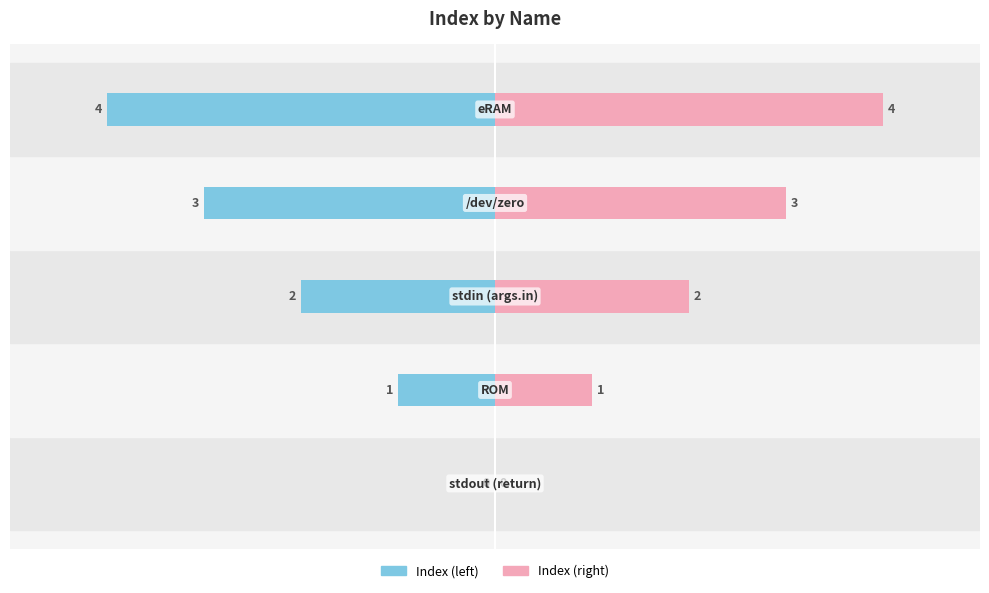

Reading right to left, list all the values displayed in this chart.

Index (left): -4	-3	-2	-1	0
Index (right): 4	3	2	1	0